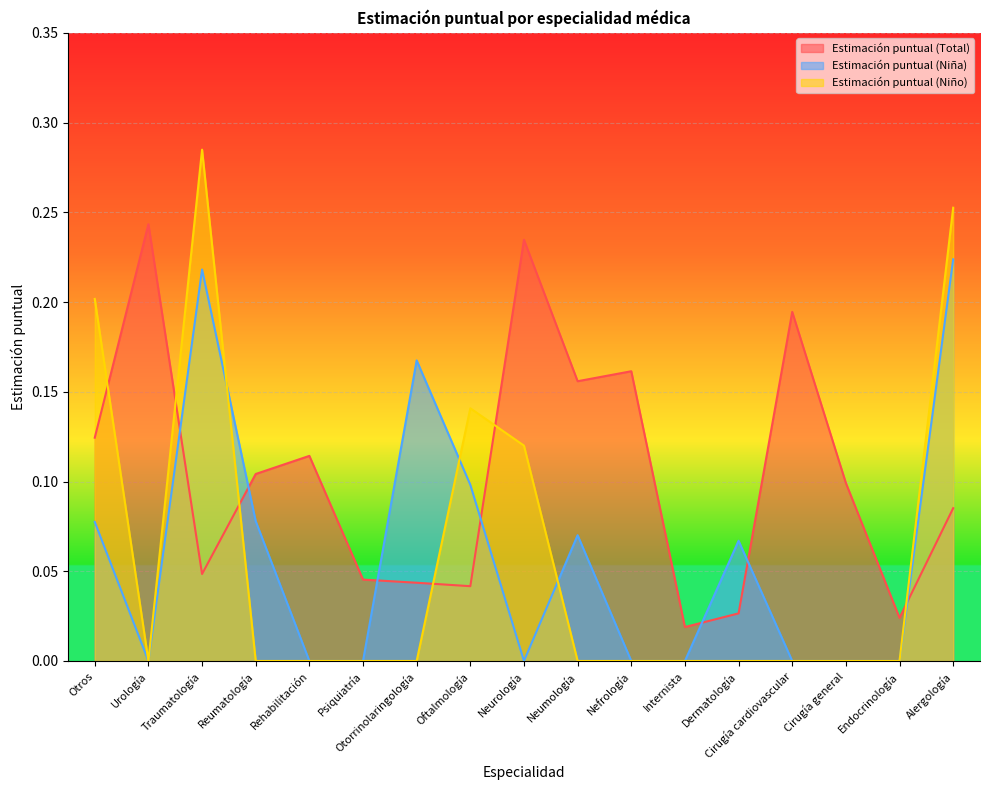

What are all the series names shown in the legend?

Estimación puntual (Total), Estimación puntual (Niña), Estimación puntual (Niño)